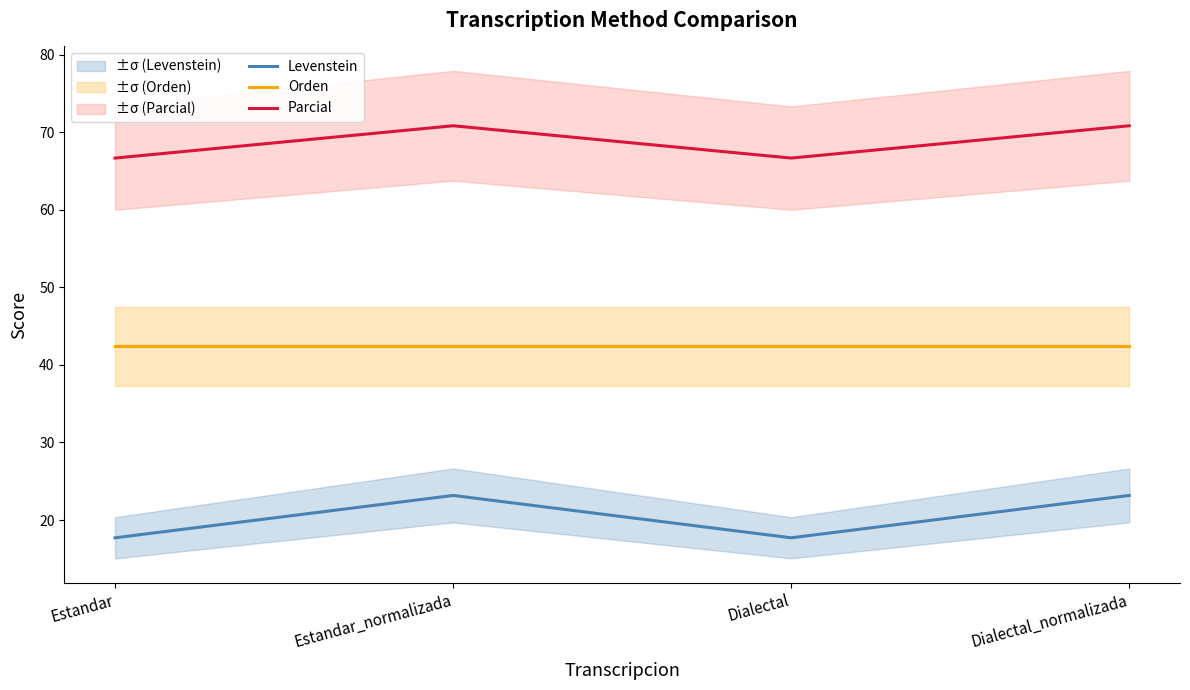

Reading left to right, extract all data points from this chart.

Levenstein: Estandar=17.7	Estandar_normalizada=23.2	Dialectal=17.7	Dialectal_normalizada=23.2
Orden: Estandar=42.4	Estandar_normalizada=42.4	Dialectal=42.4	Dialectal_normalizada=42.4
Parcial: Estandar=66.7	Estandar_normalizada=70.8	Dialectal=66.7	Dialectal_normalizada=70.8